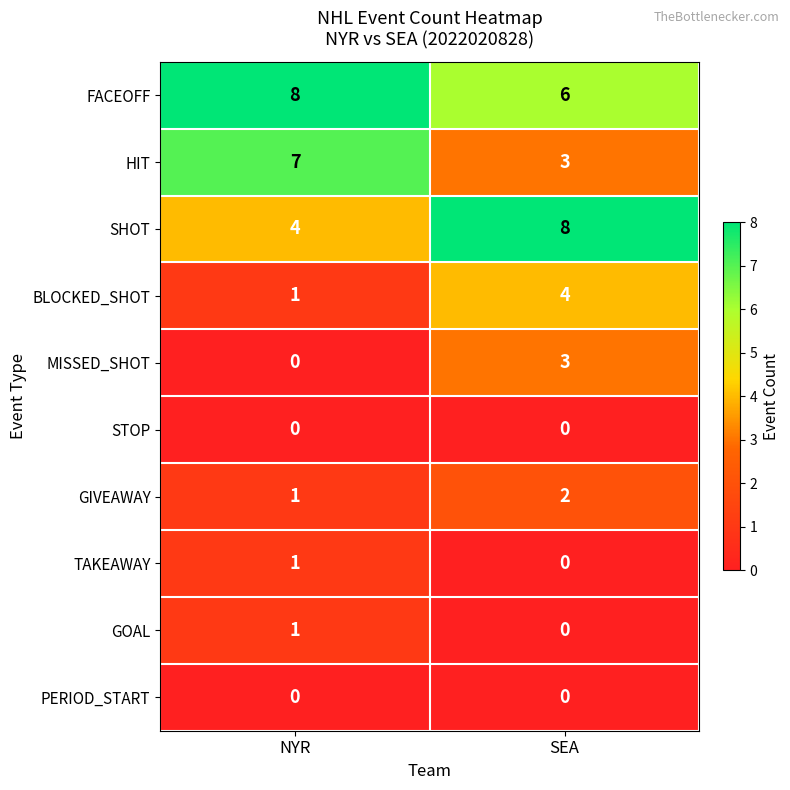

At which label is GIVEAWAY closest to 1?

NYR